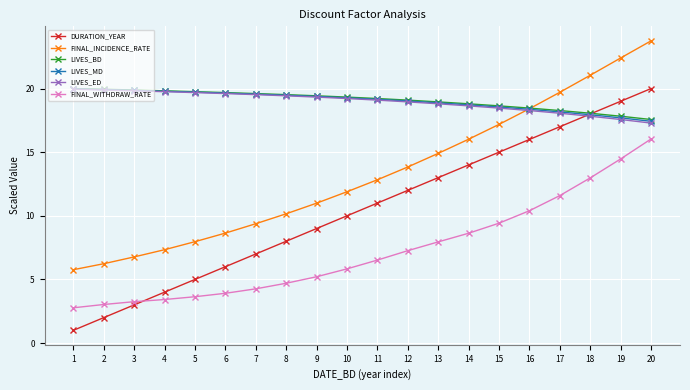

What is the value of the LIVES_ED point at the 11th from the left?

19.1